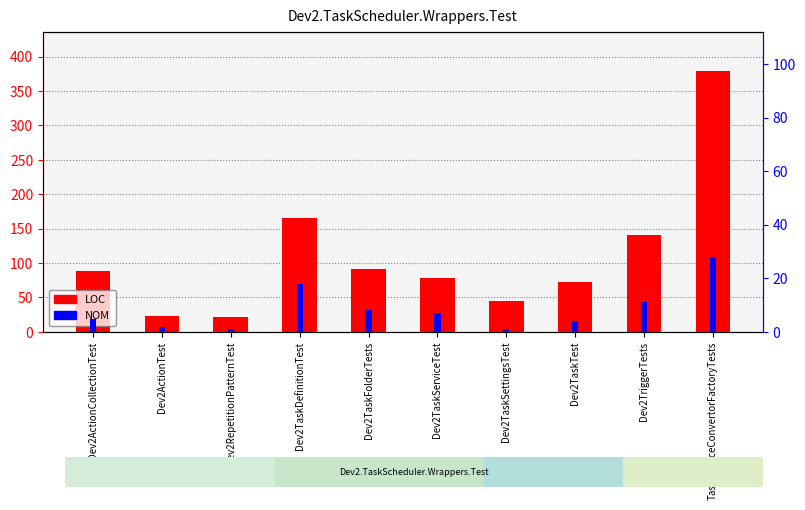

Which series has the largest total across all categories?

LOC